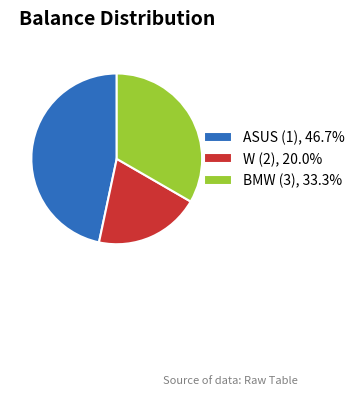

Is it true that BMW (3) is 33% of the pie?

True